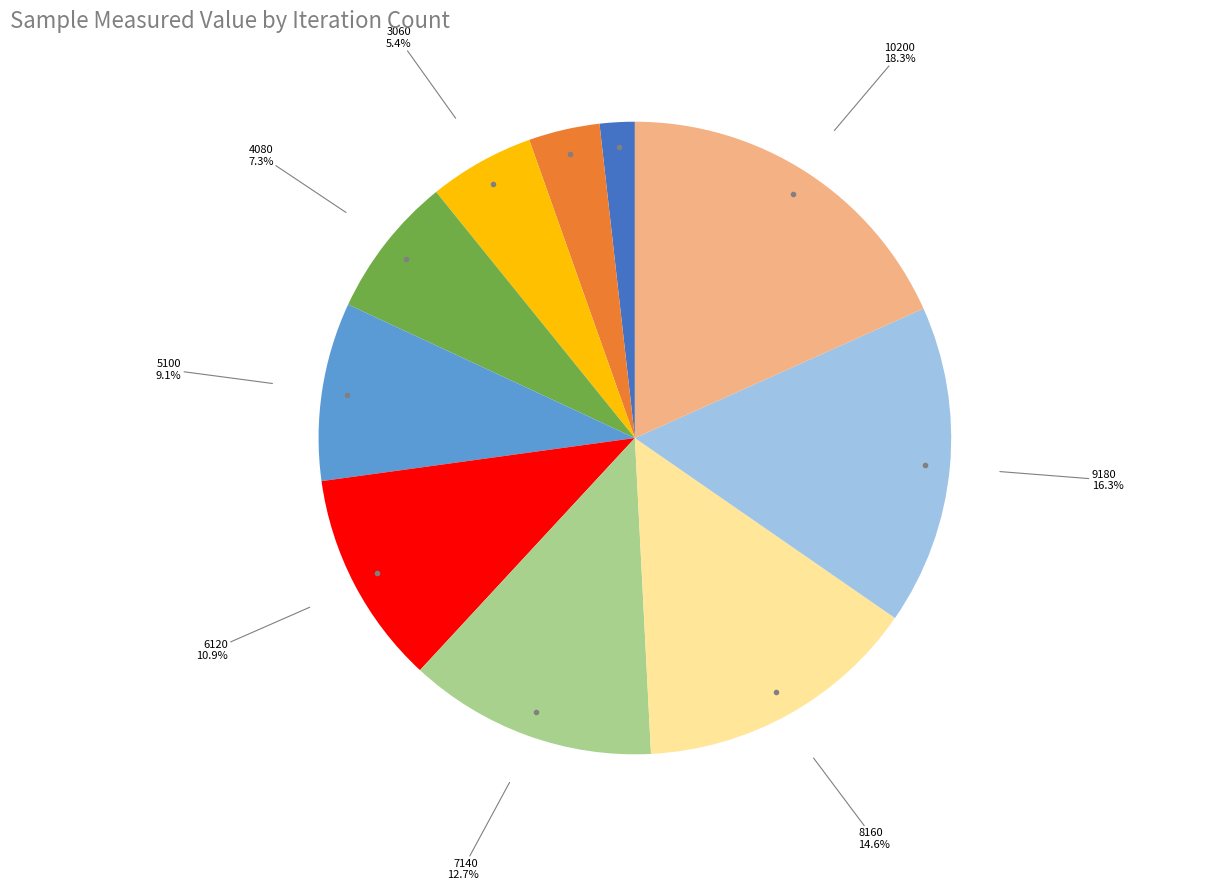

Is there a majority slice in this chart?

No